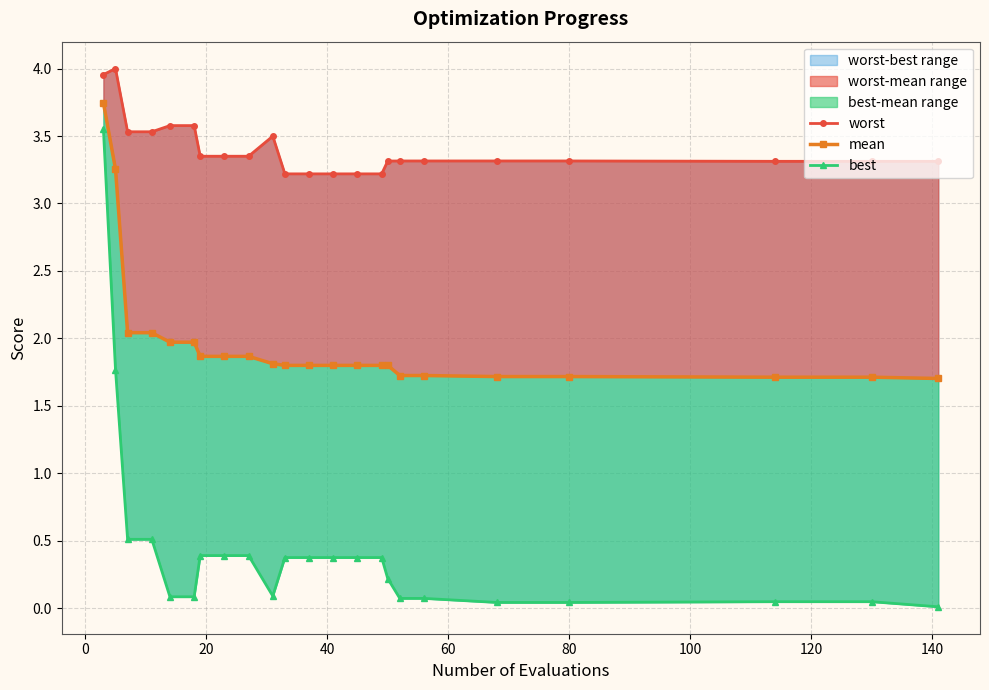

How many data points does each series have?

23